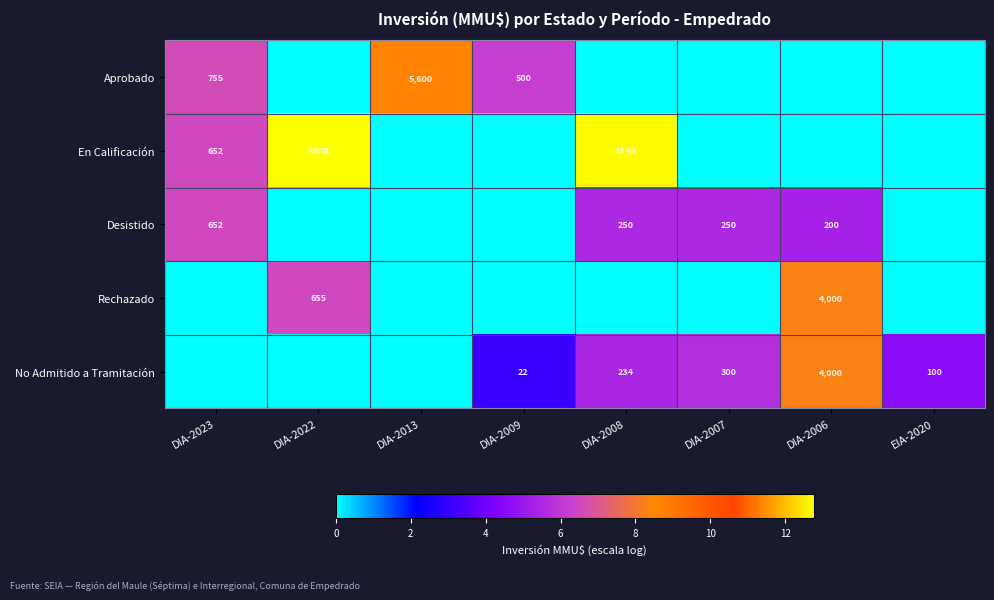

What is the difference between the highest and lowest values at DIA-2007?

5.7